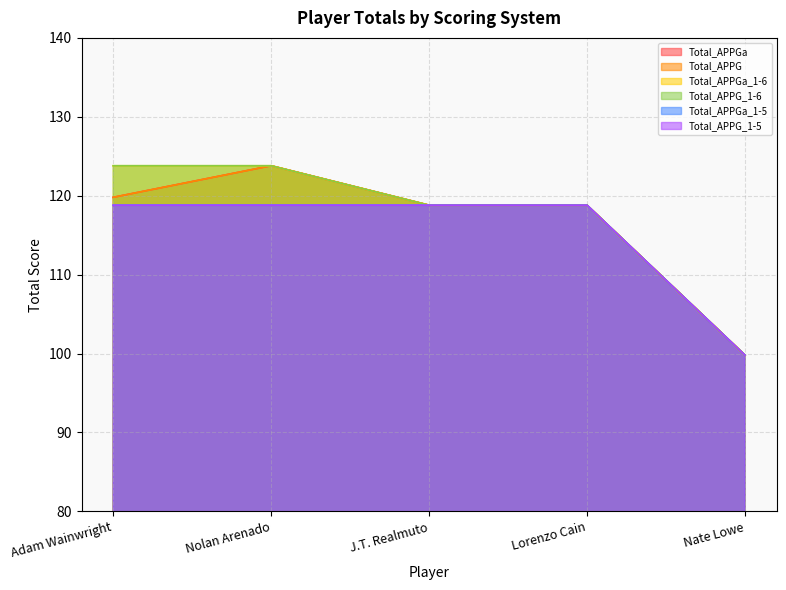

Which series changed the most between Adam Wainwright and J.T. Realmuto?

Total_APPGa_1-6